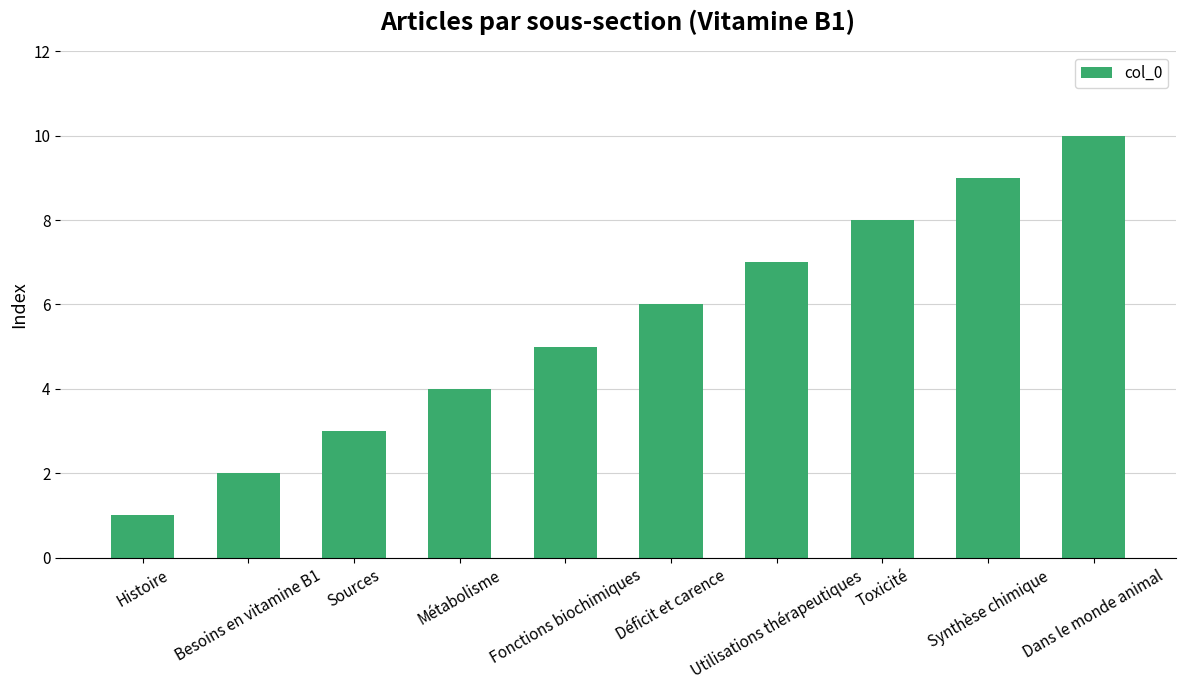

Does the chart contain stacked bars?

No